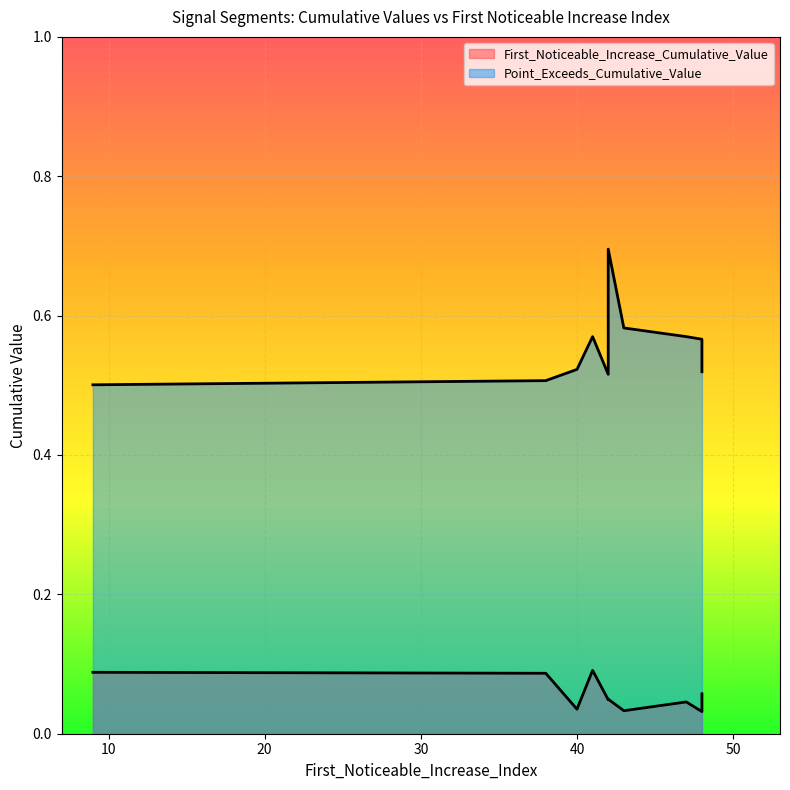

The First_Noticeable_Increase_Cumulative_Value series shows 0.1 at 38. True or false?

True